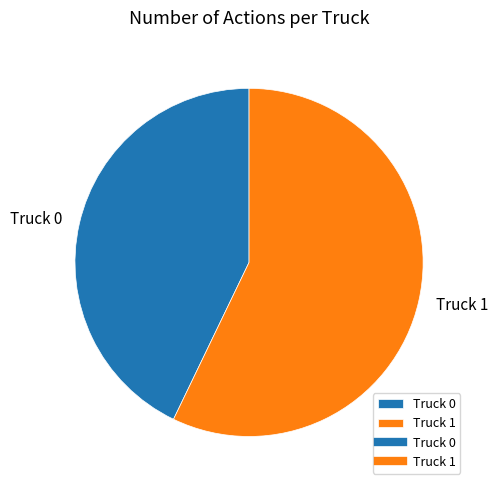

Which slice represents more than half of the pie?

Truck 1